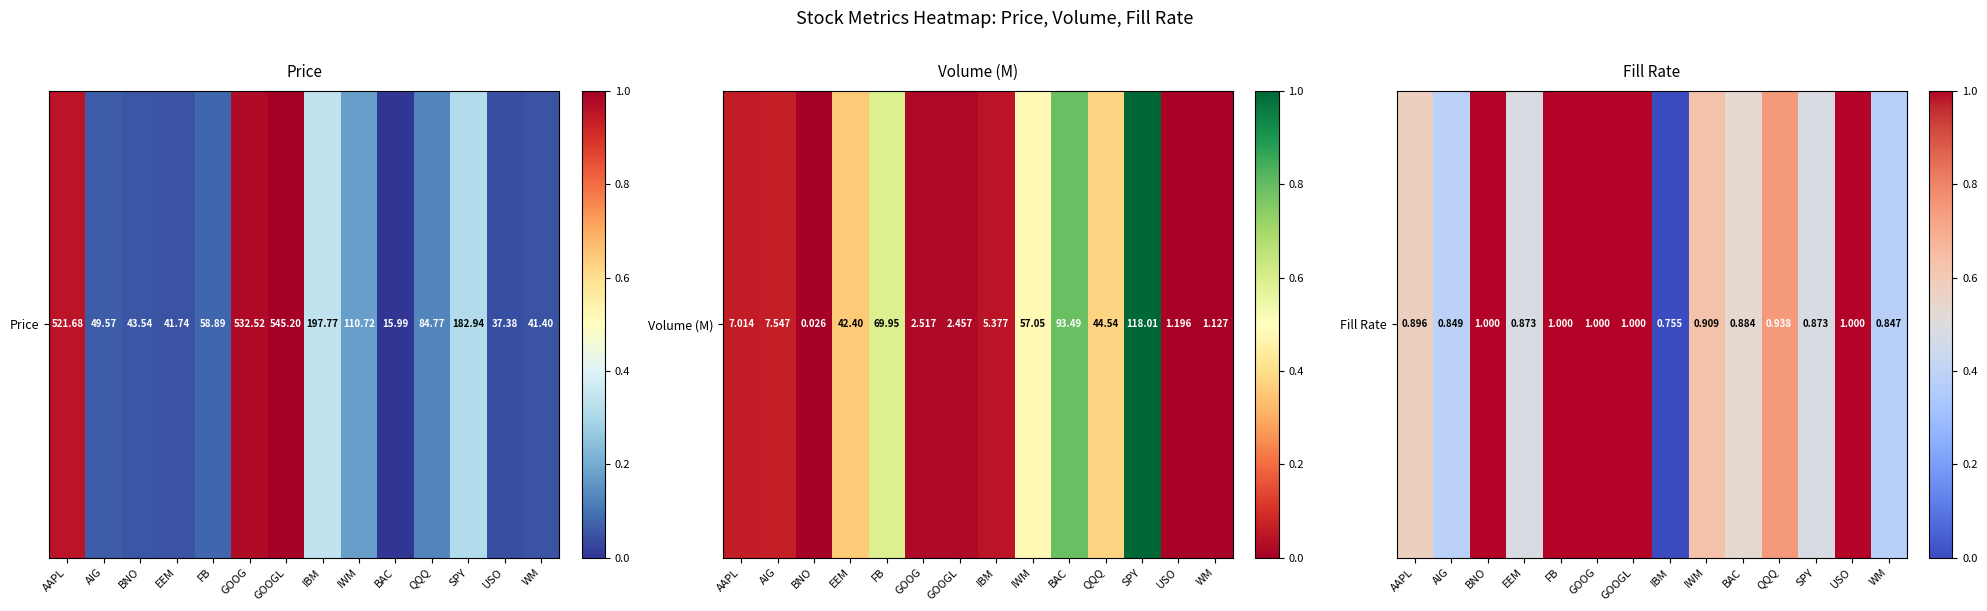

Between SPY and GOOGL, which is larger?

GOOGL